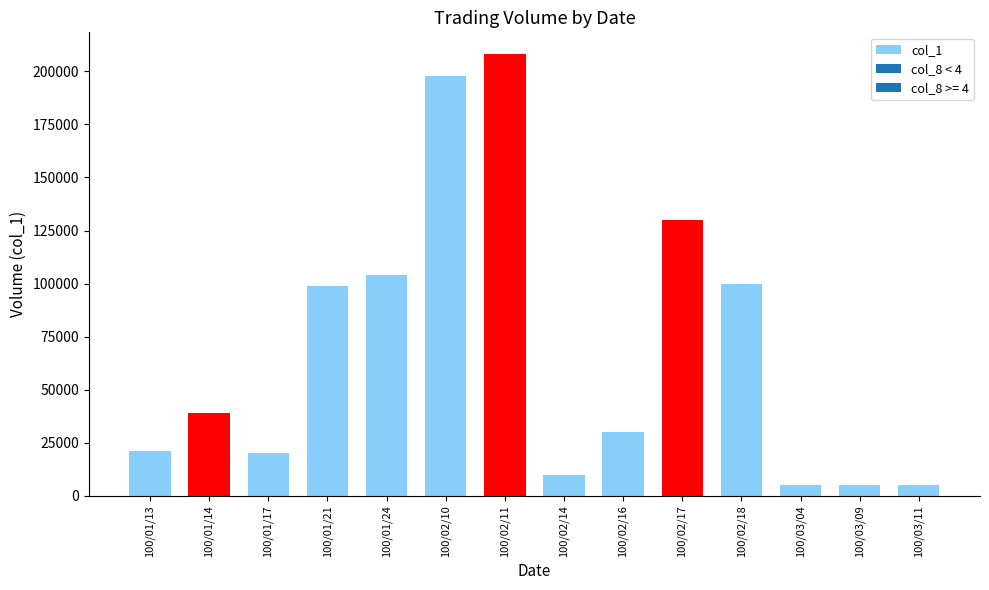

What is the label of the 9th bar from the right?

100/02/10